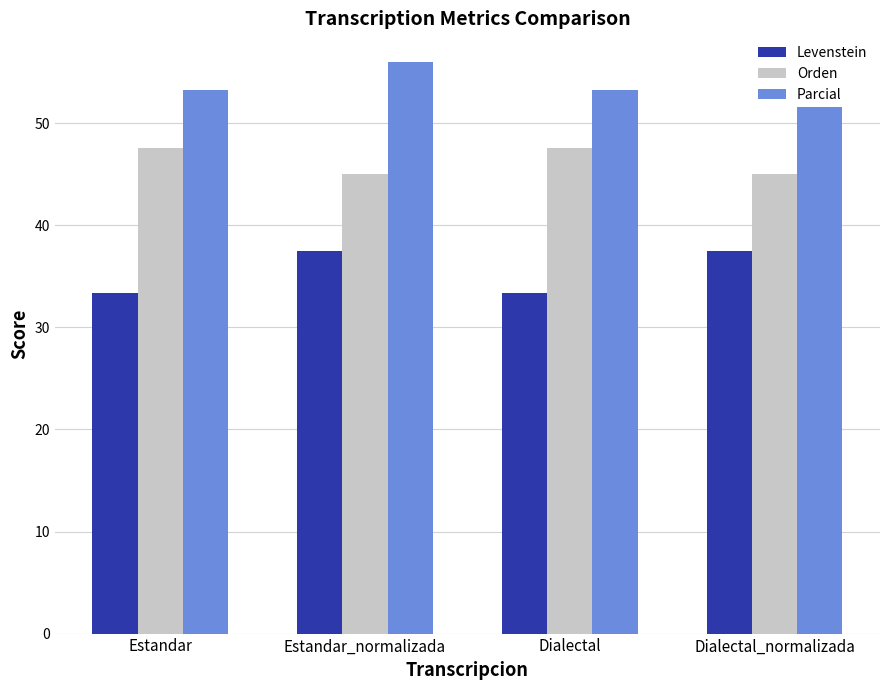

How many data points does each series have?

4